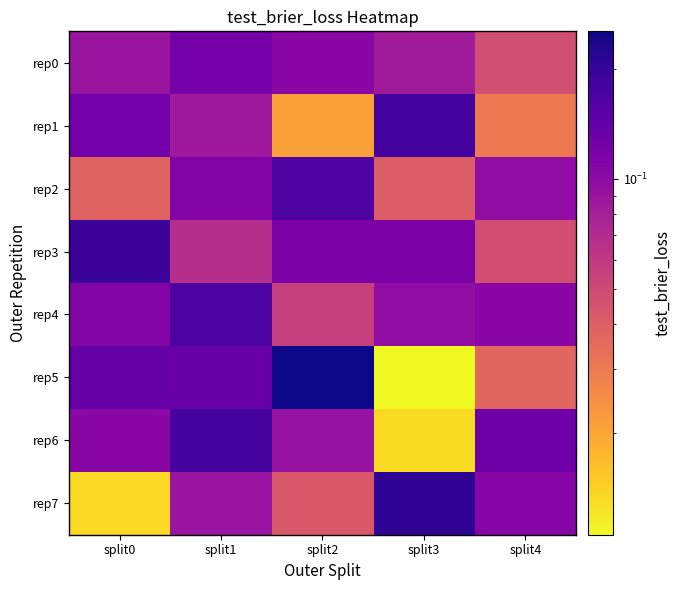

How many distinct data groups are displayed?

8